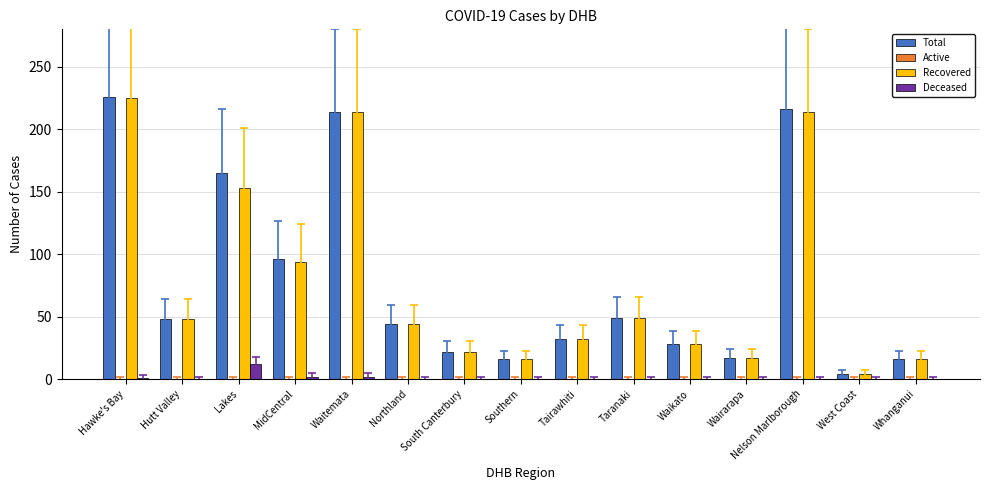

Where is Recovered nearest to the value 114?

MidCentral